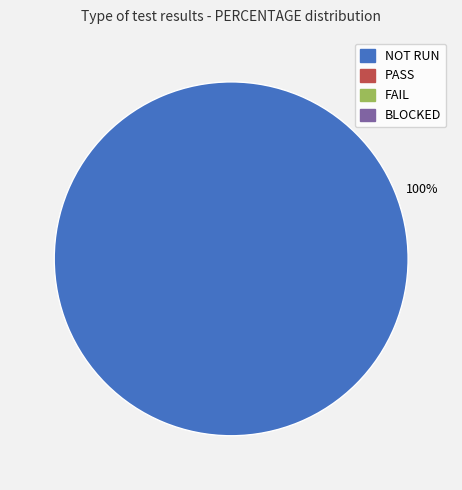

Is there a majority slice in this chart?

Yes